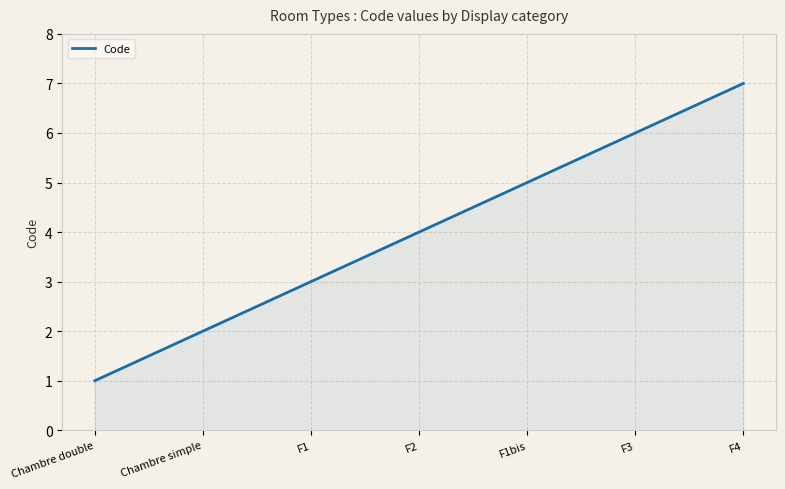

Is it true that the value at F2 is 4?

True